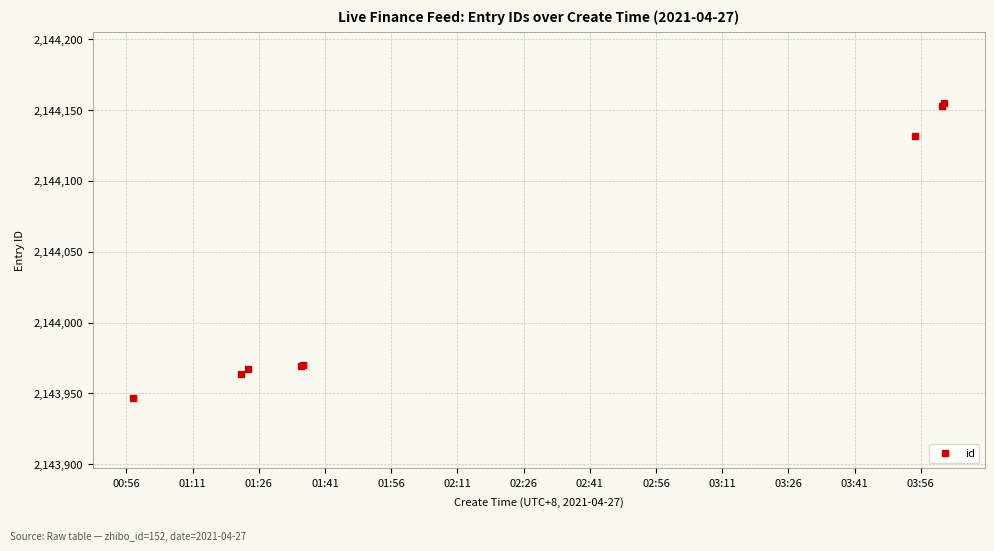

What is the average value?

2144032